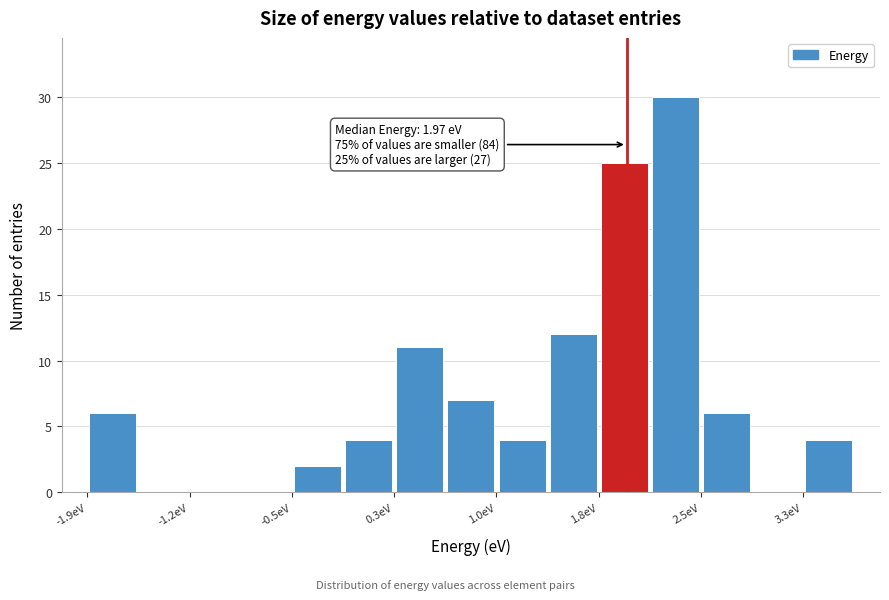

Around what value on the x-axis is the tallest bar? Give the approximate position of its centre, as read against the axis.

2.3